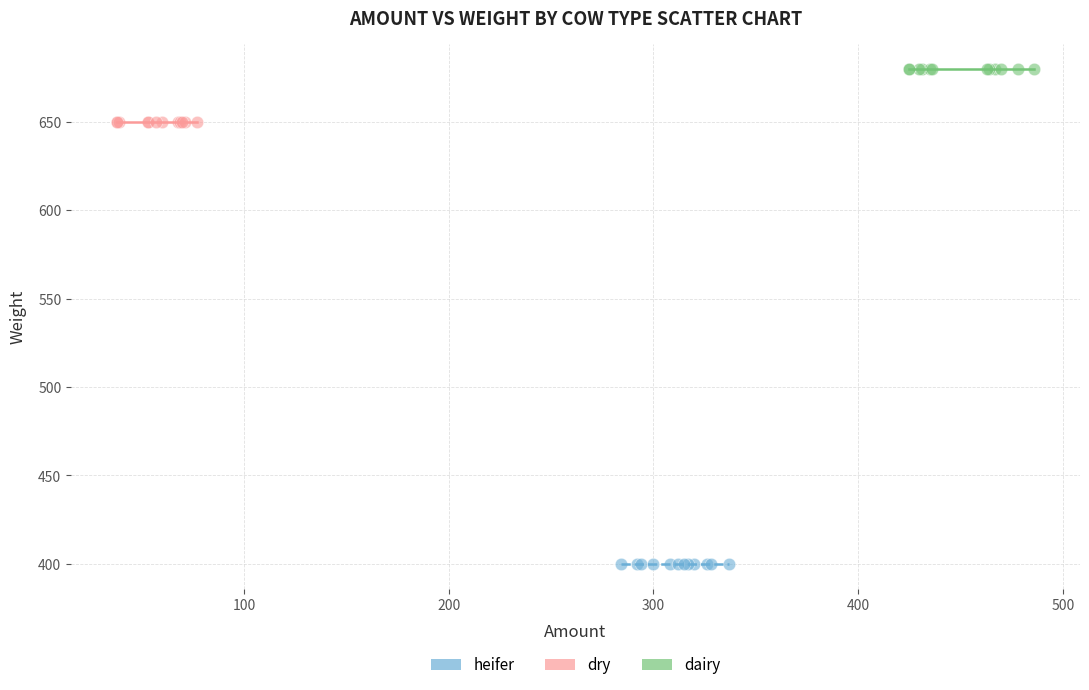

Which series contains the lowest Y value?

heifer